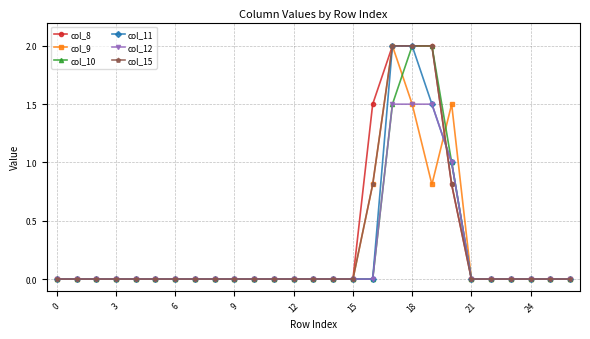

What is the maximum value for col_8?

2.0